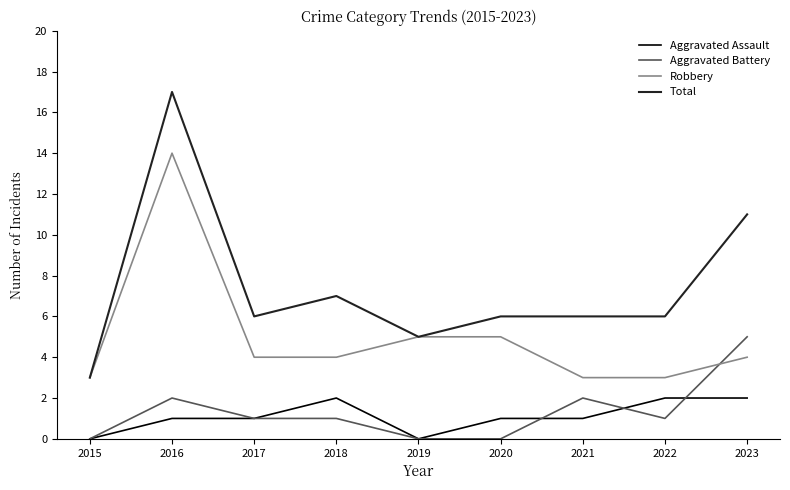

The value of Total at 2022 is 6. True or false?

True